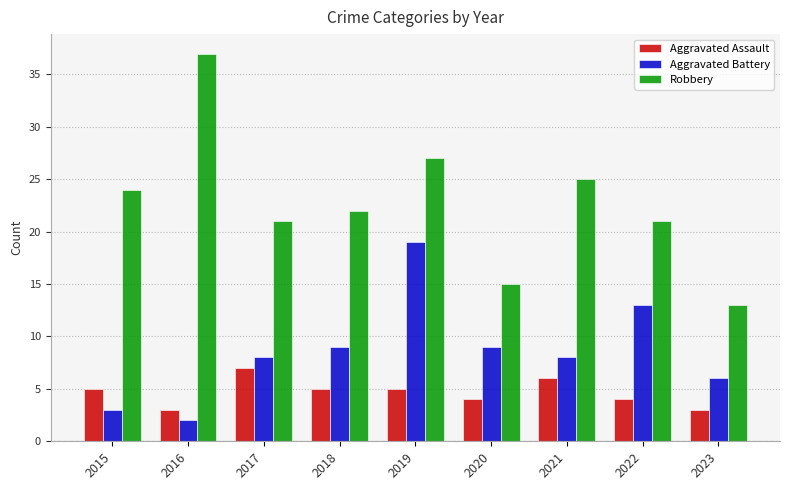

The value of Aggravated Assault at 2019 is 5. True or false?

True